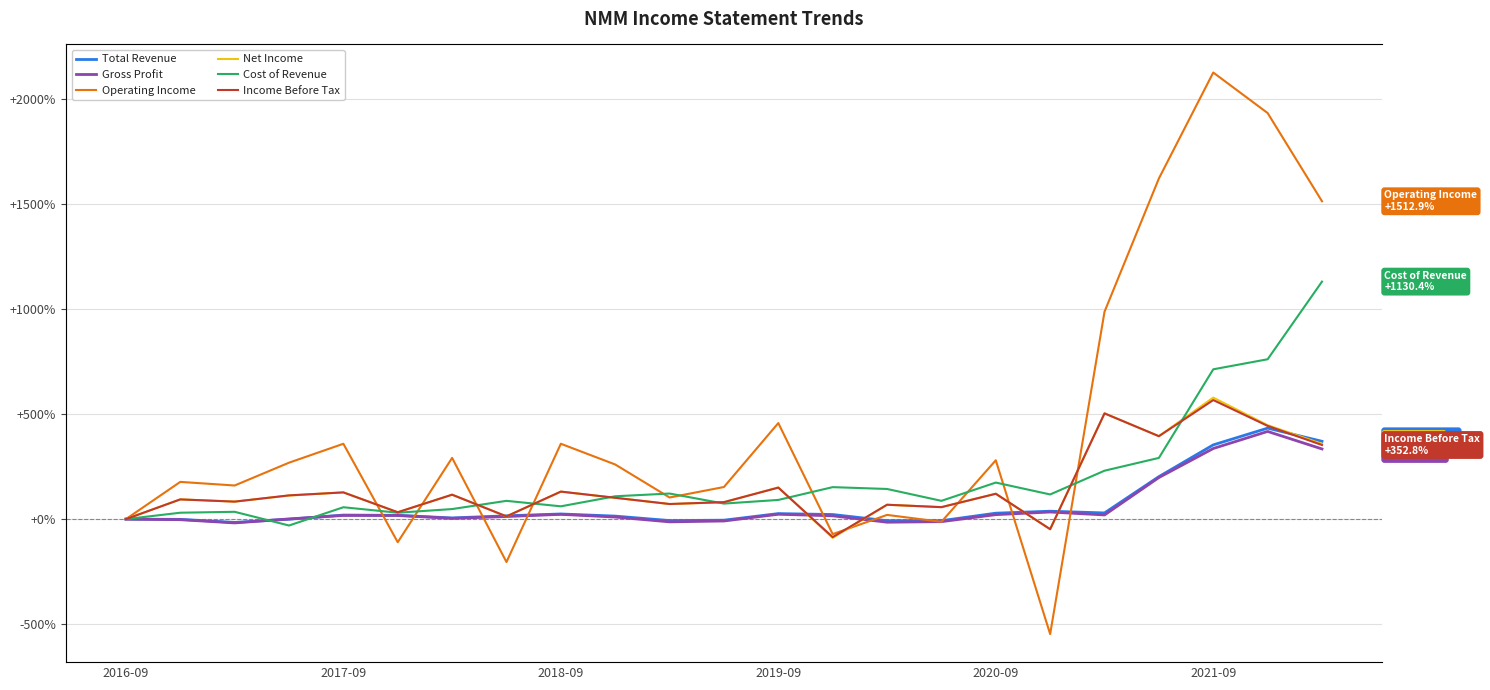

How many data points in Operating Income are less than 260?

11